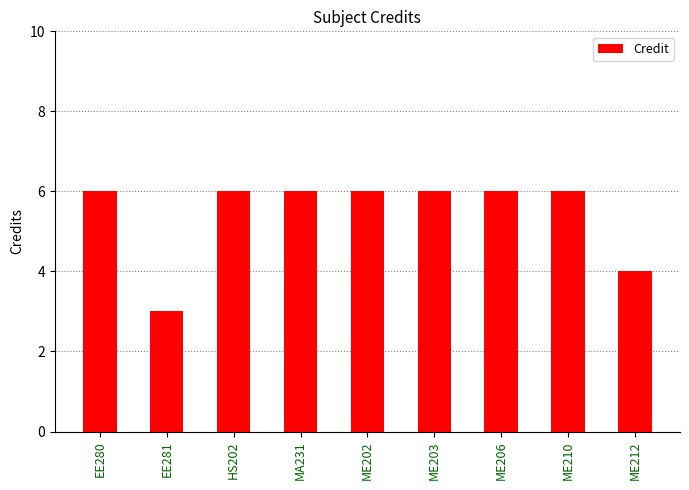

Reading left to right, list all the values displayed in this chart.

EE280=6	EE281=3	HS202=6	MA231=6	ME202=6	ME203=6	ME206=6	ME210=6	ME212=4